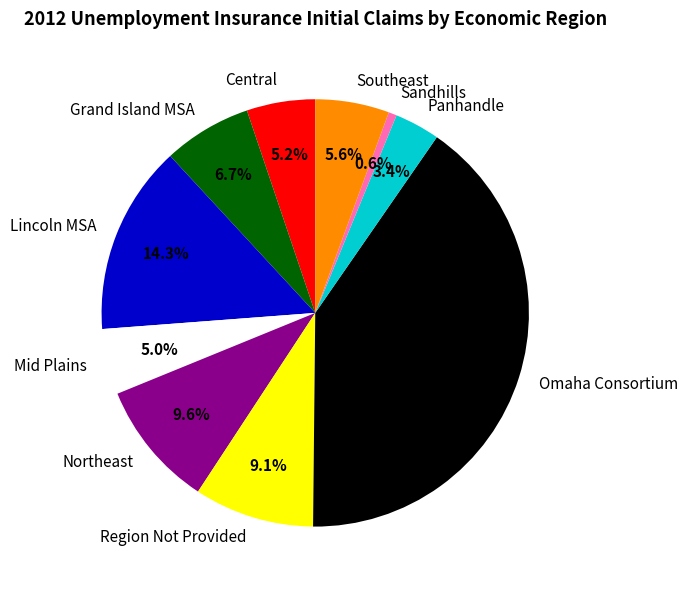

To the nearest percent, what is the combined percentage of Grand Island MSA and Omaha Consortium?

47%